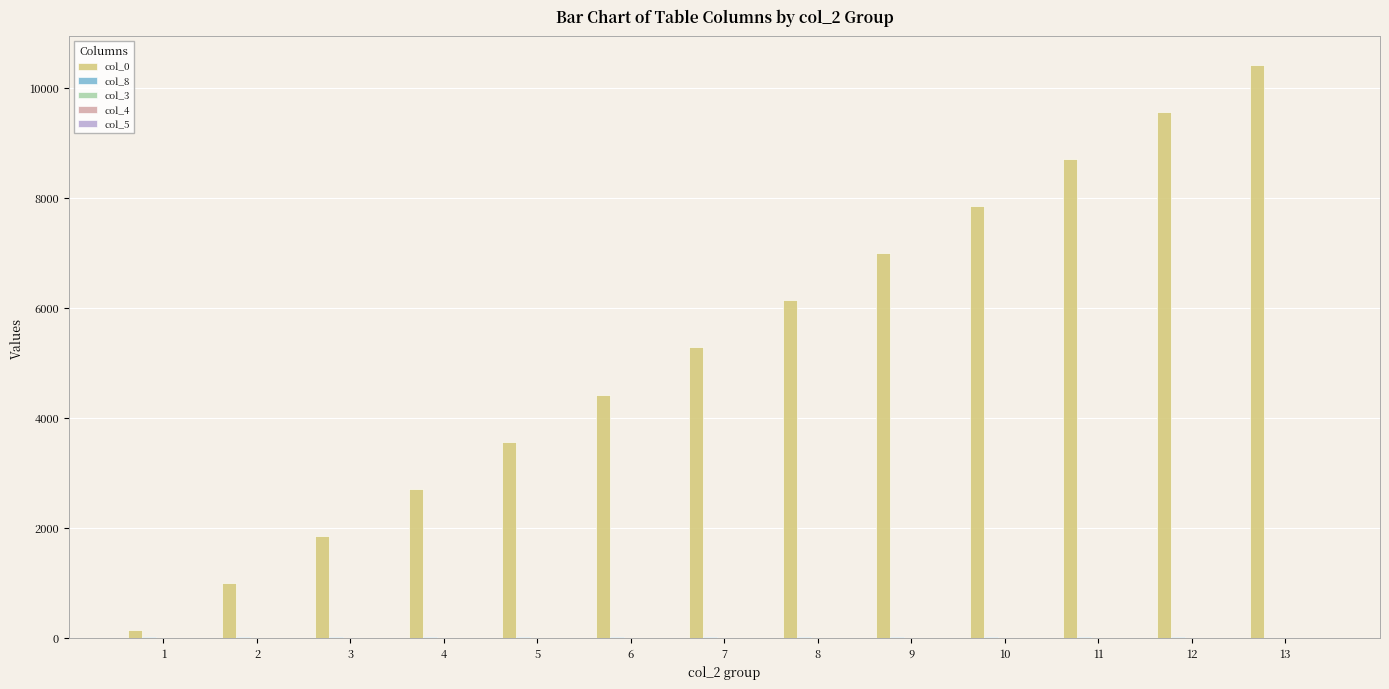

How many categories are shown in the chart?

13